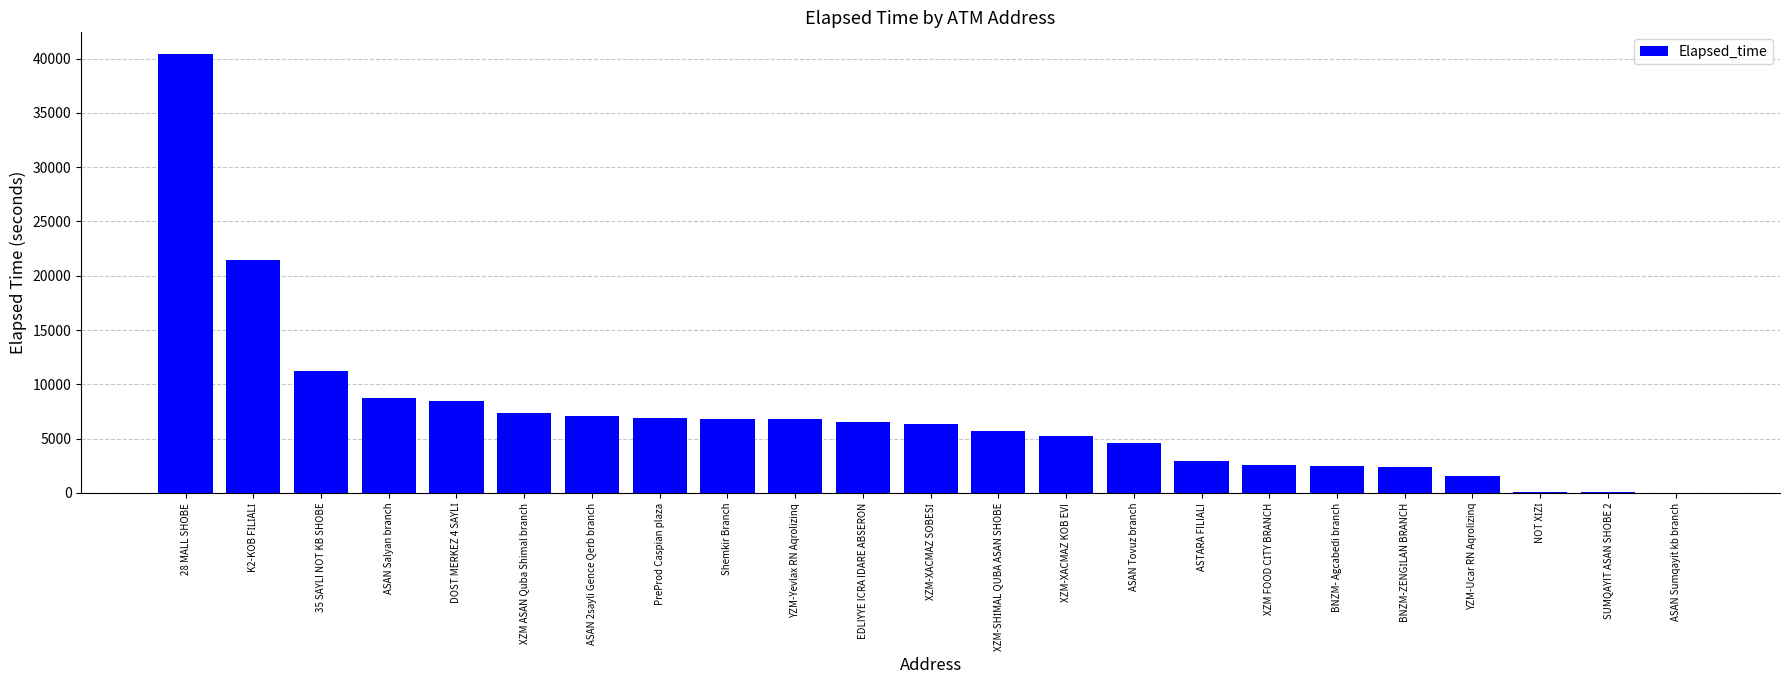

What is the sum of all values?

165958